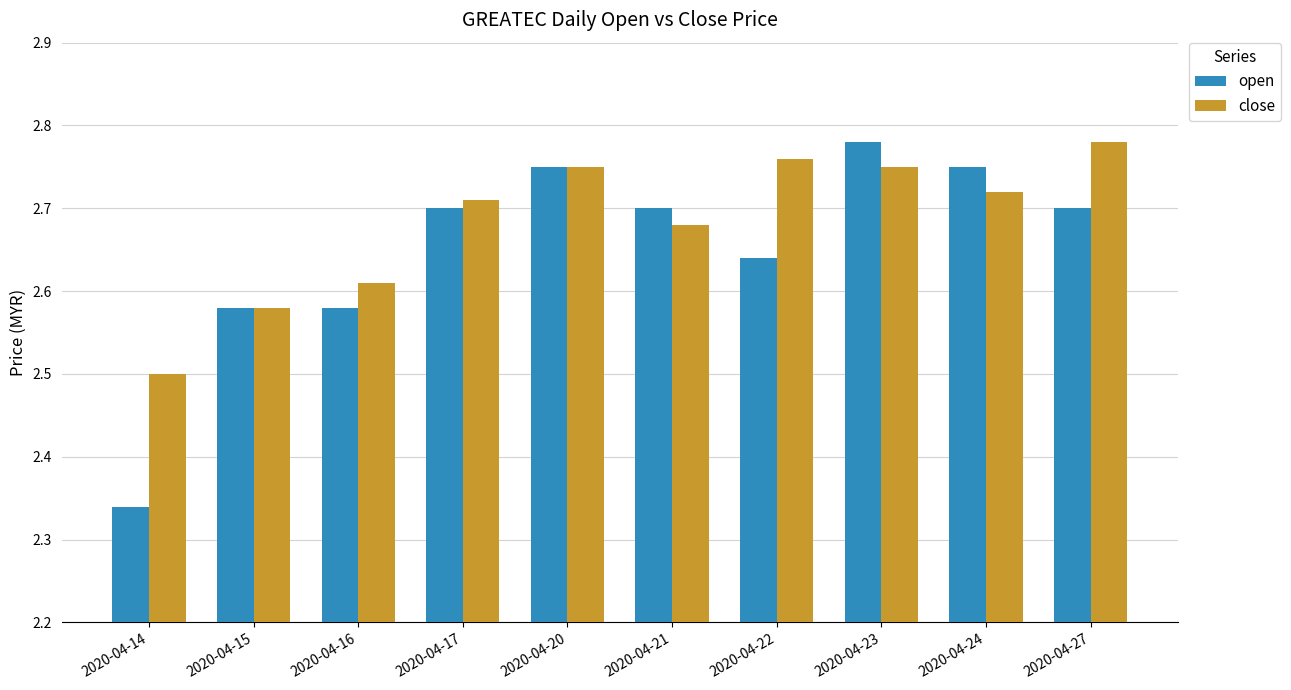

The close series shows 4.6 at 2020-04-27. True or false?

False